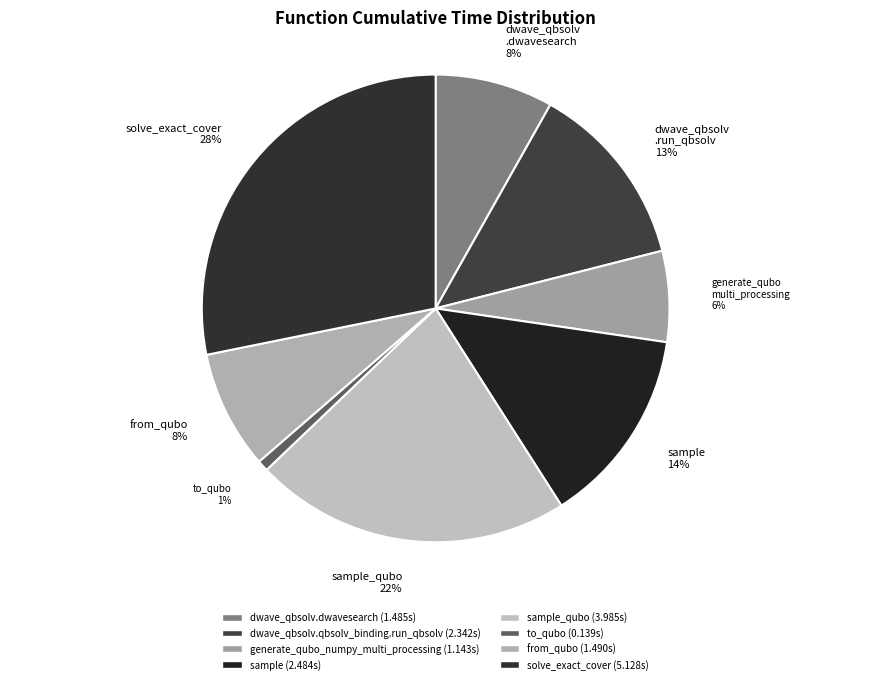

Which slice is the smallest?

to_qubo